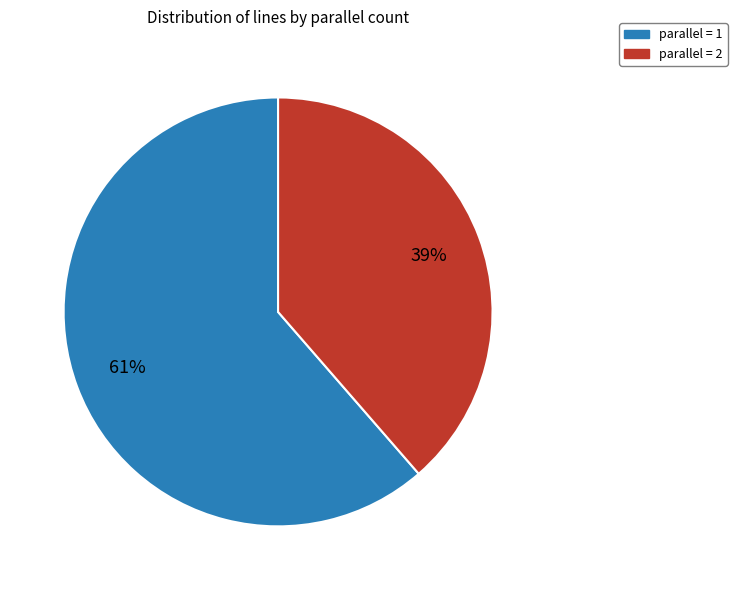

To the nearest percent, what is the average slice percentage?

50%